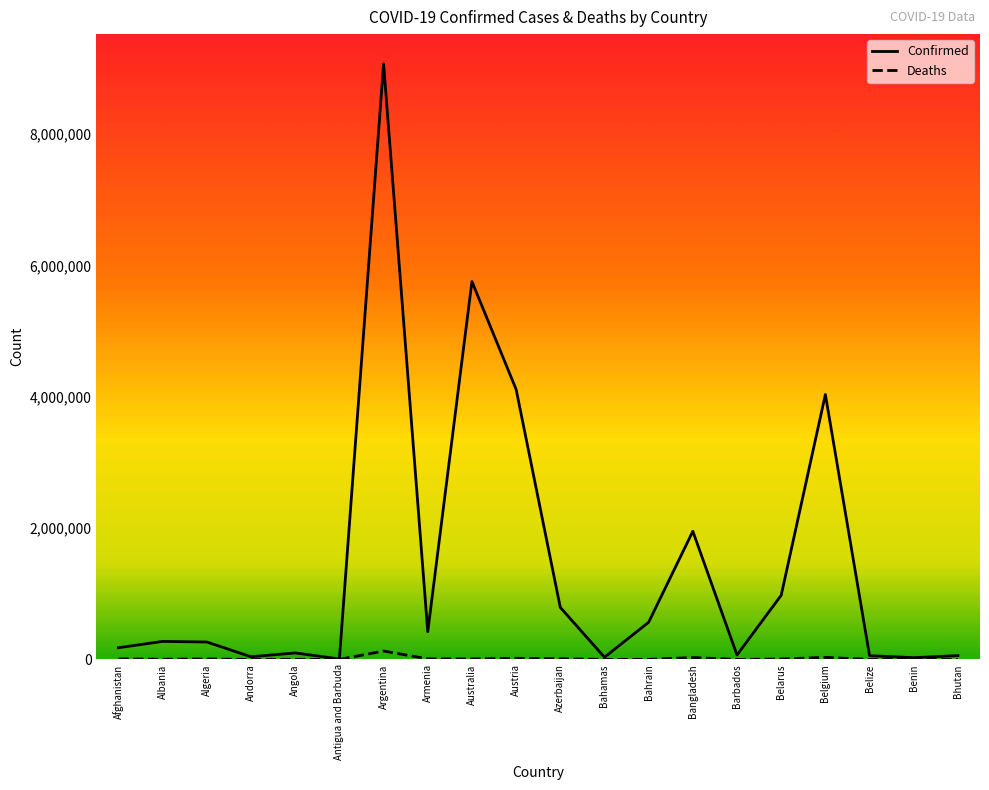

What is the difference between the Confirmed values at Austria and Argentina?

4957672